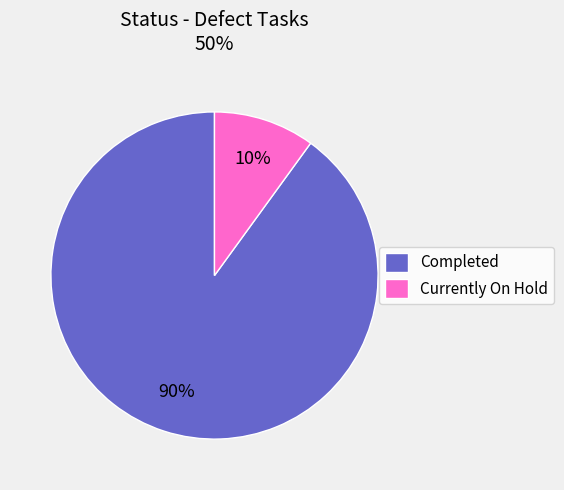

What is the ratio of the value at Completed to the value at Currently On Hold?

9.0